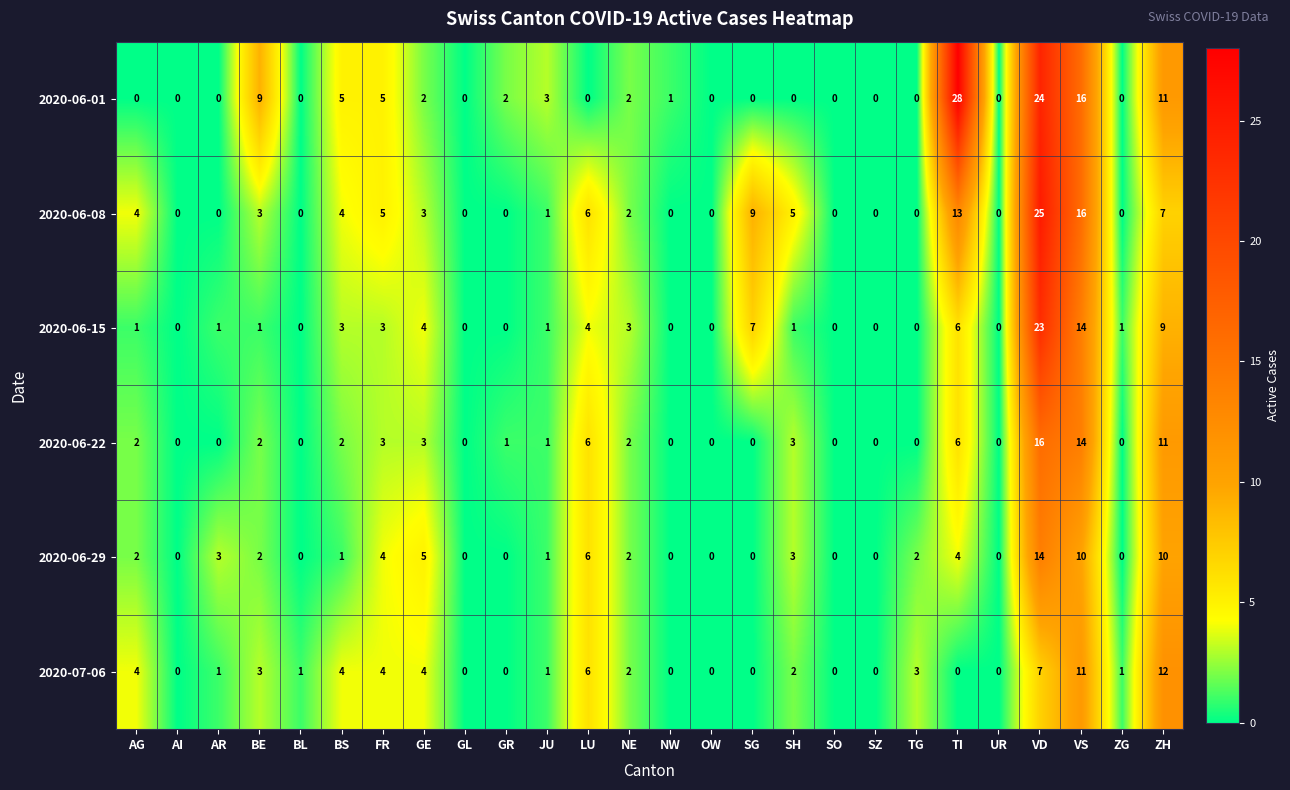

Which series has the widest spread of values?

2020-06-01